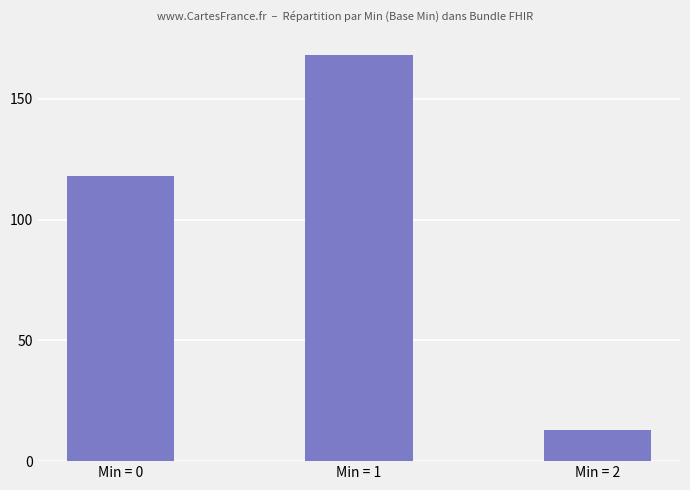

What is the change in value from Min = 0 to Min = 1?

+50